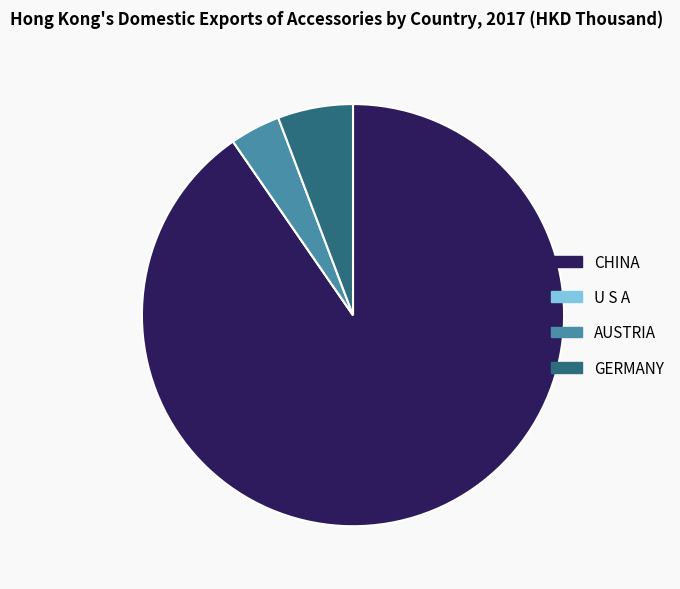

The CHINA slice represents 90% of the pie. True or false?

True